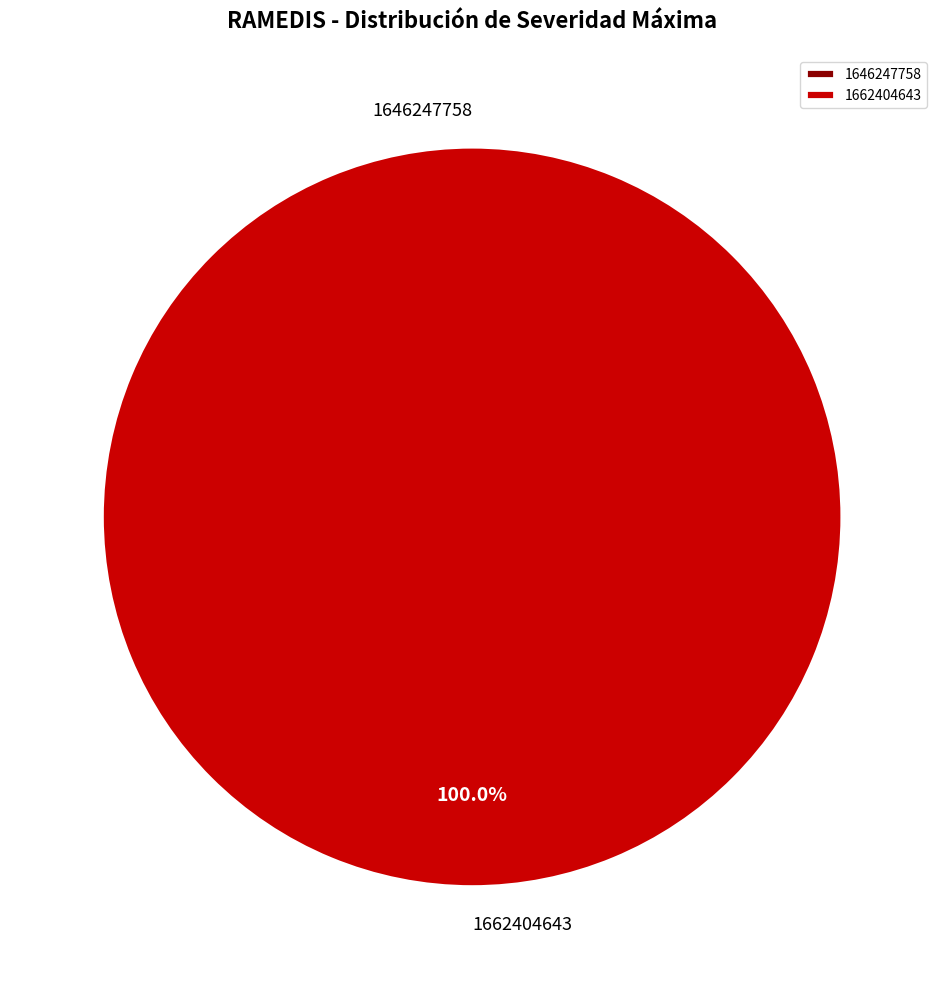

What is the change in value from 1646247758 to 1662404643?

+1